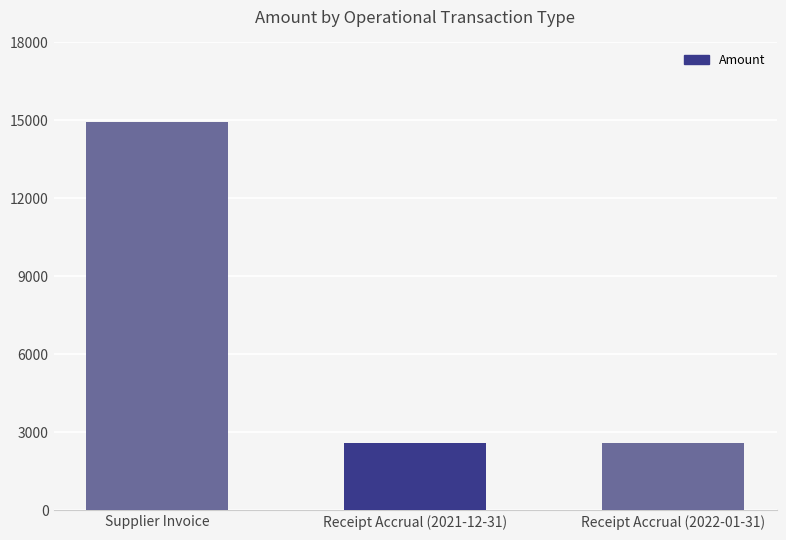

What is the difference between the maximum and minimum values?

12354.3